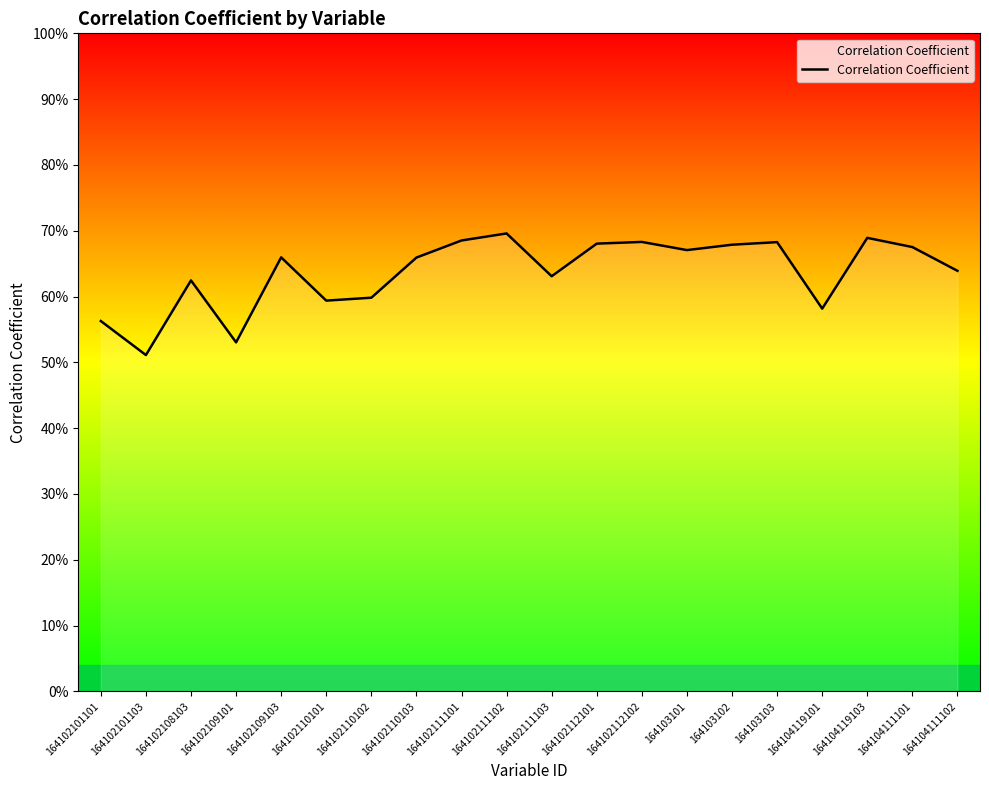

What is the label of the 10th point from the left?

164102111102